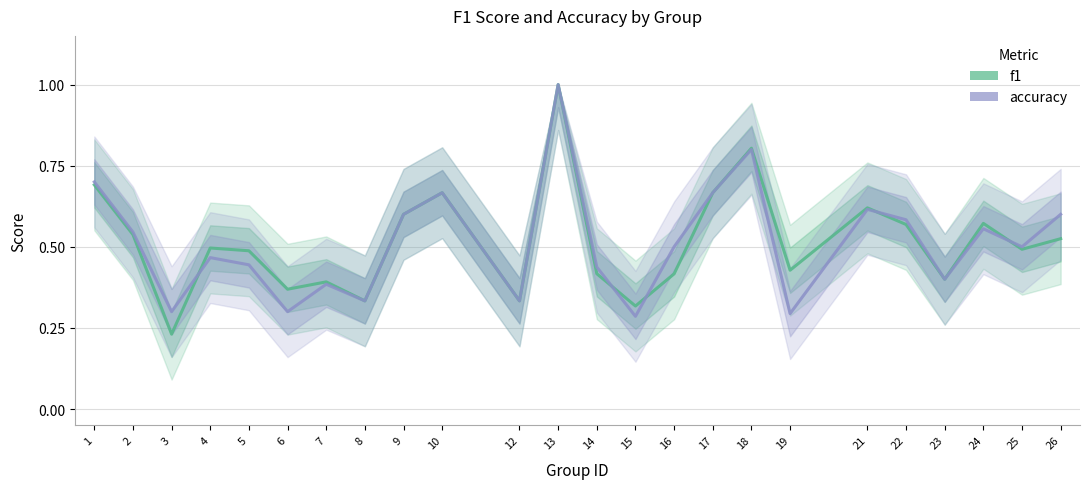

The f1 series shows 0.2 at 10. True or false?

False